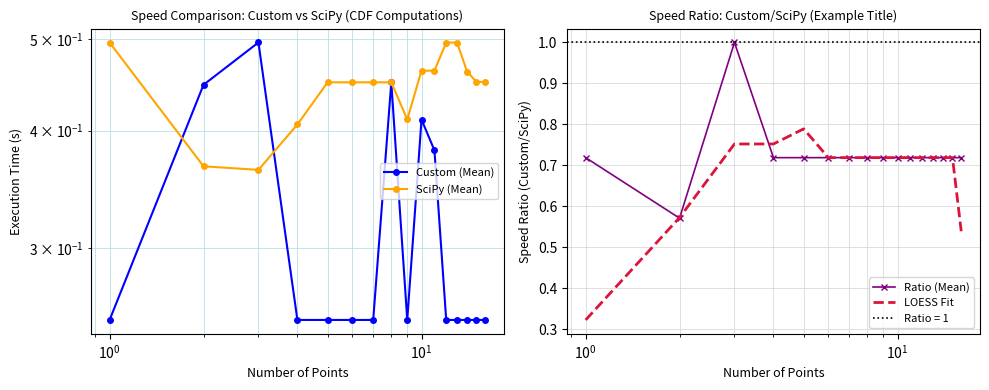

What is the maximum value for Ratio (Mean)?

1.0